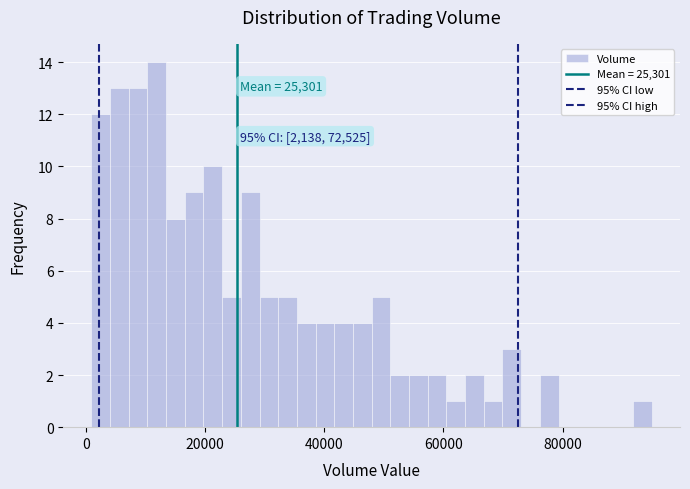

Read against the x-axis, roughly where is the centre of the tallest bar?

12000